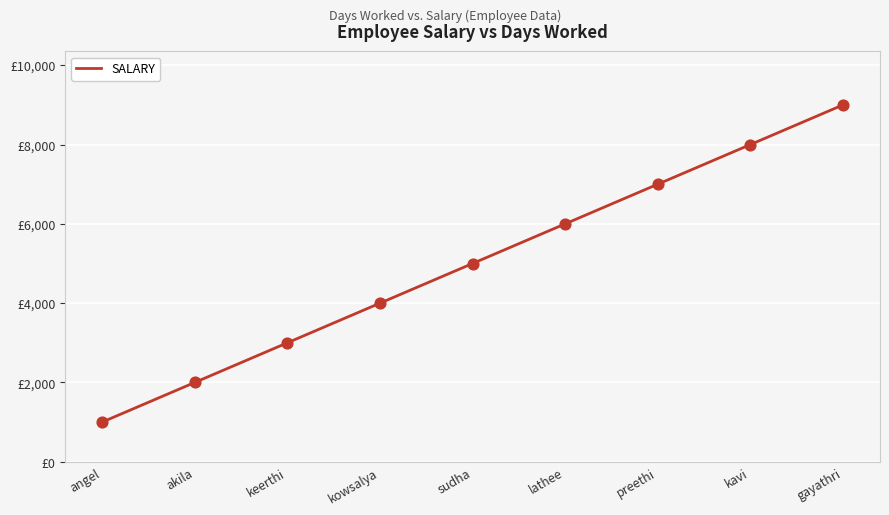

What is the ratio of the value at kowsalya to the value at preethi?

0.6